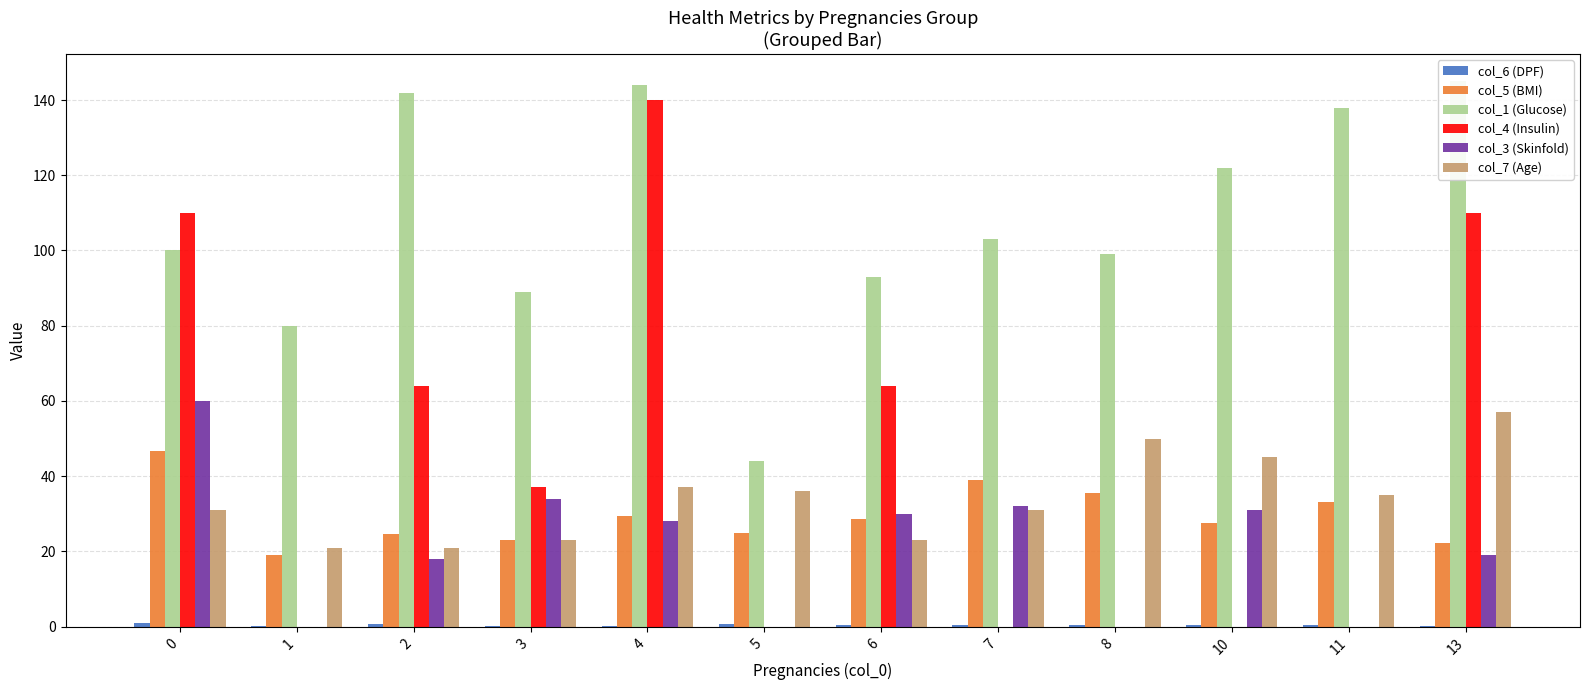

How many bars are there in total?

72